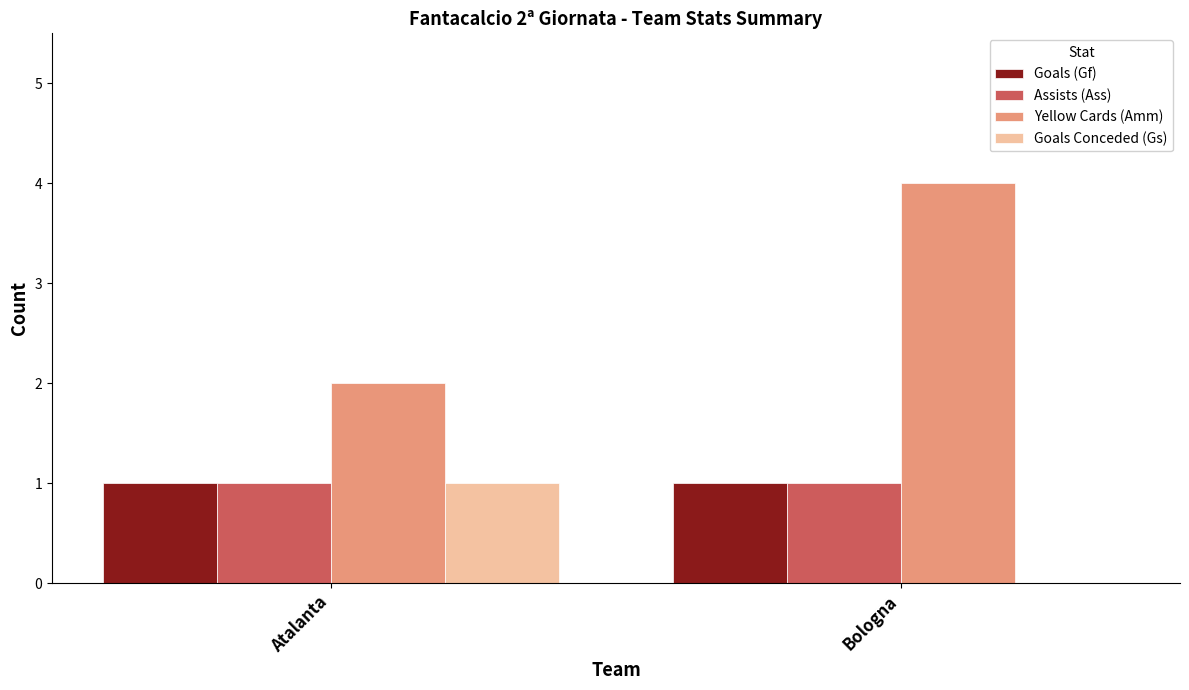

The value of Goals Conceded (Gs) at Bologna is -1. True or false?

False